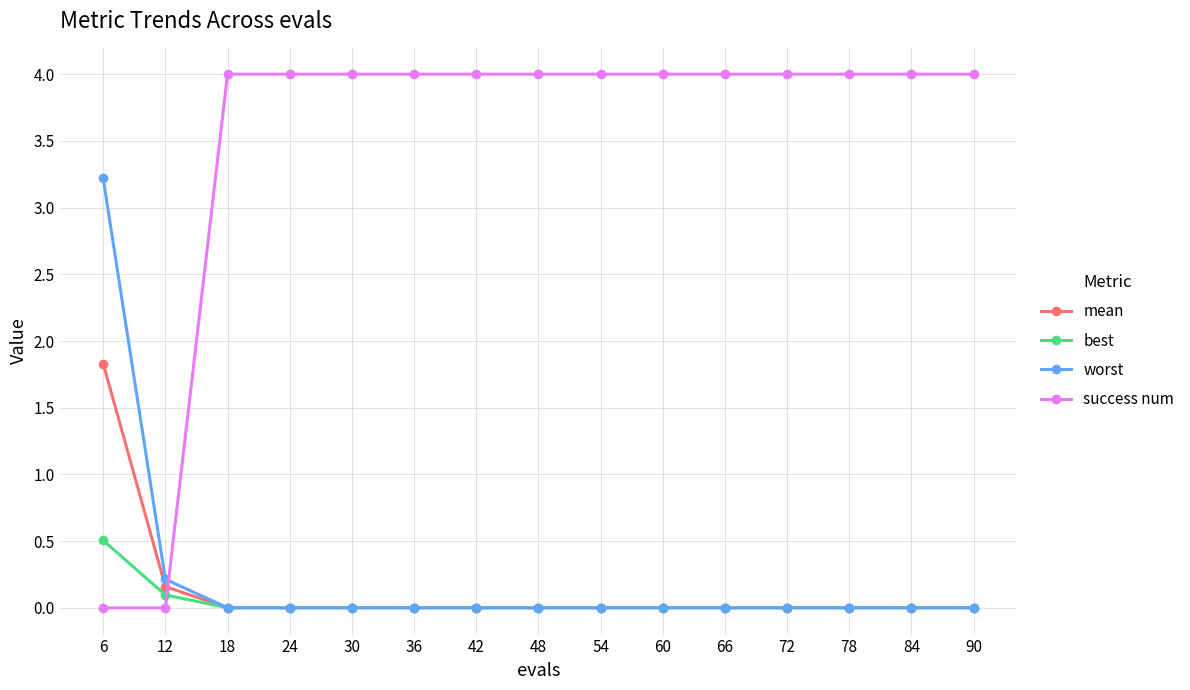

Is this an area chart (filled region under the line)?

No